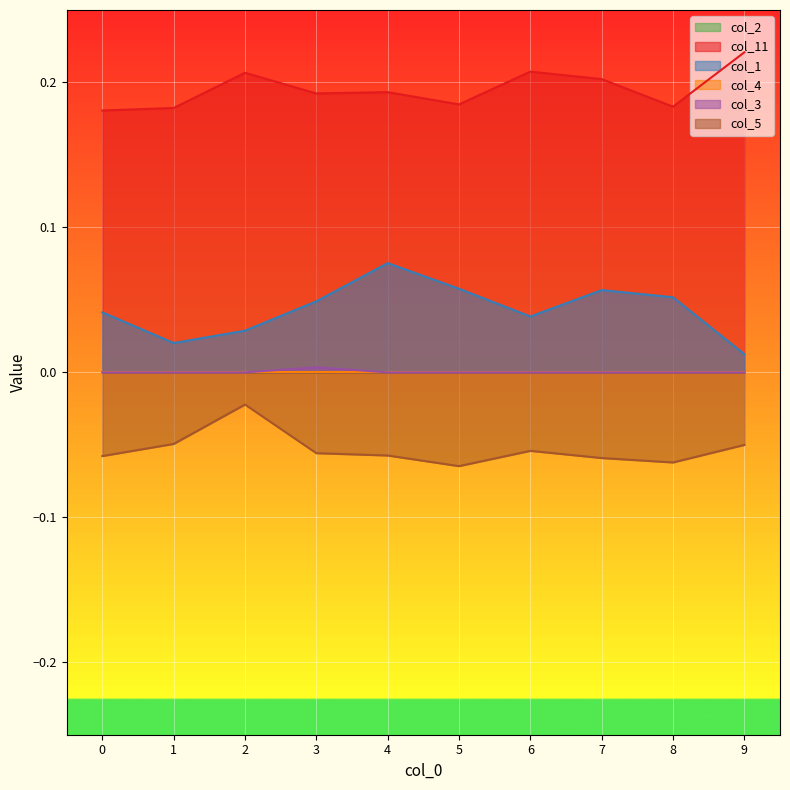

Between 4 and 6, which series saw the biggest shift?

col_1